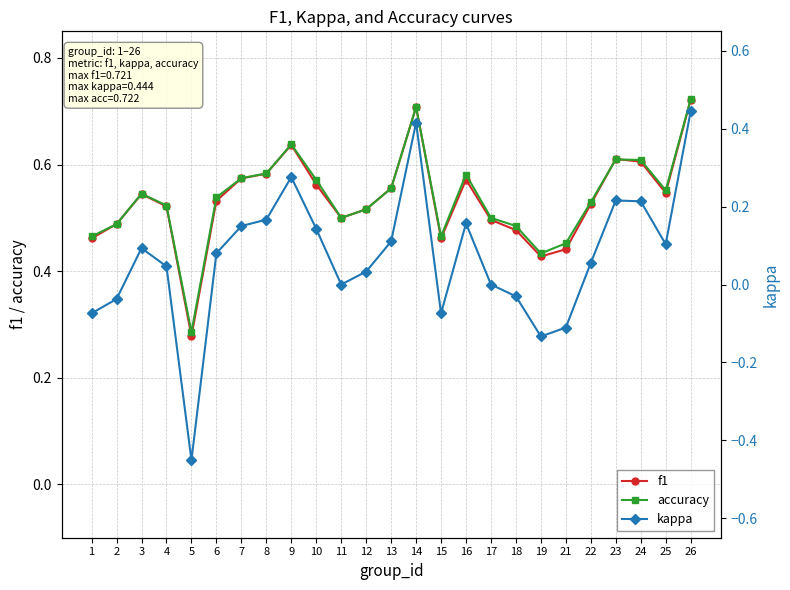

Which has a higher value, 24 or 3?

24